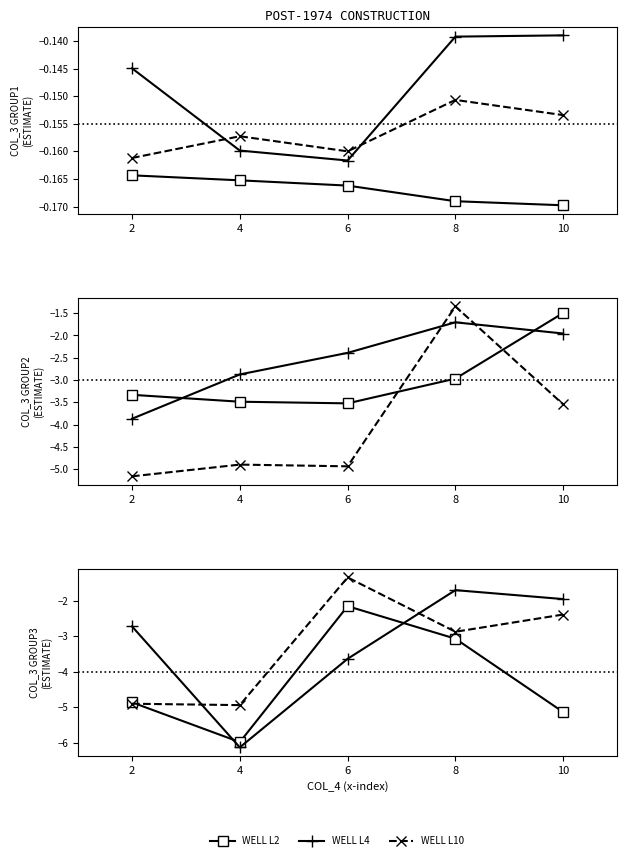

The WELL L10 series shows -7.1 at 4. True or false?

False